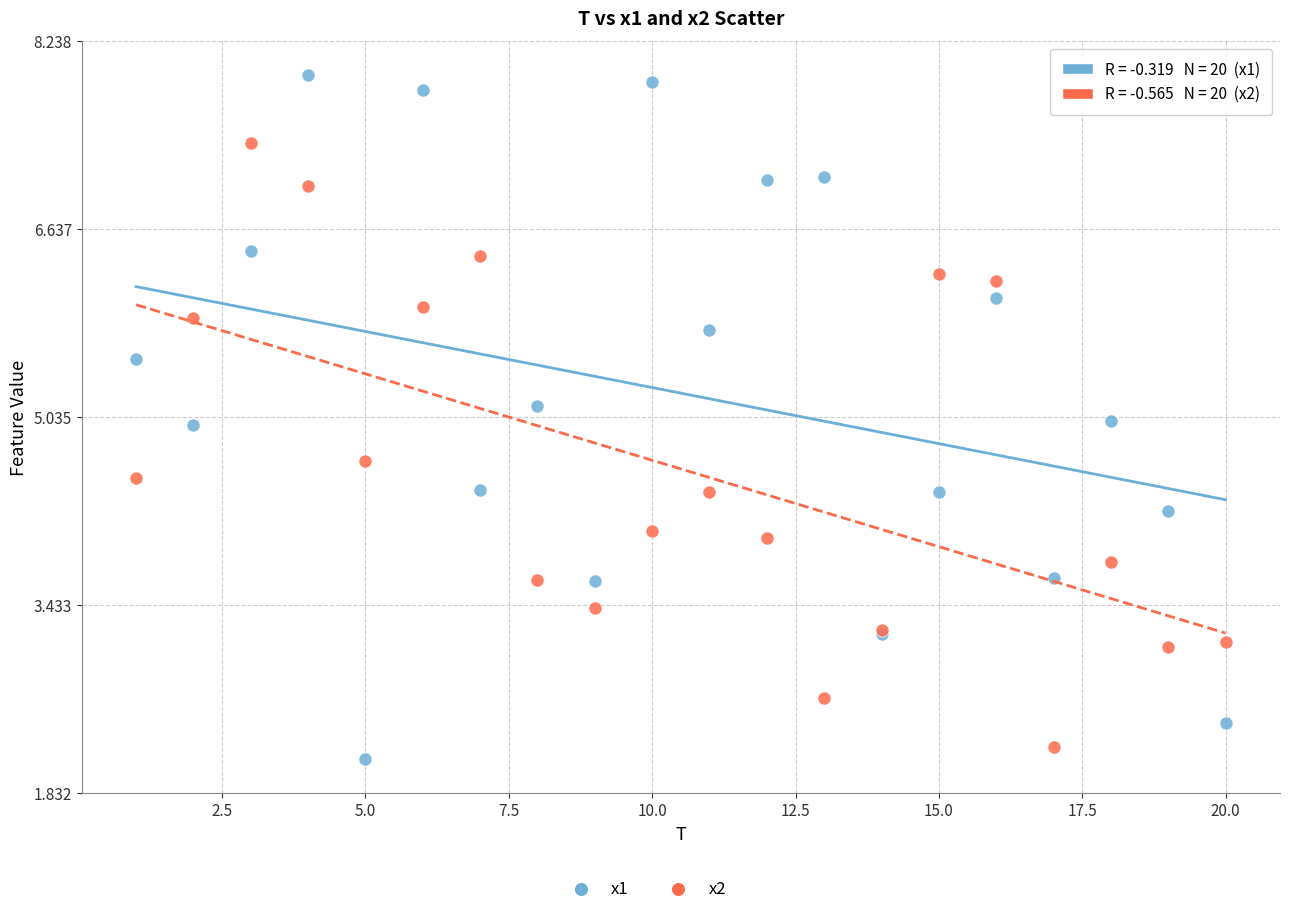

Which series contains the highest Y value?

x1